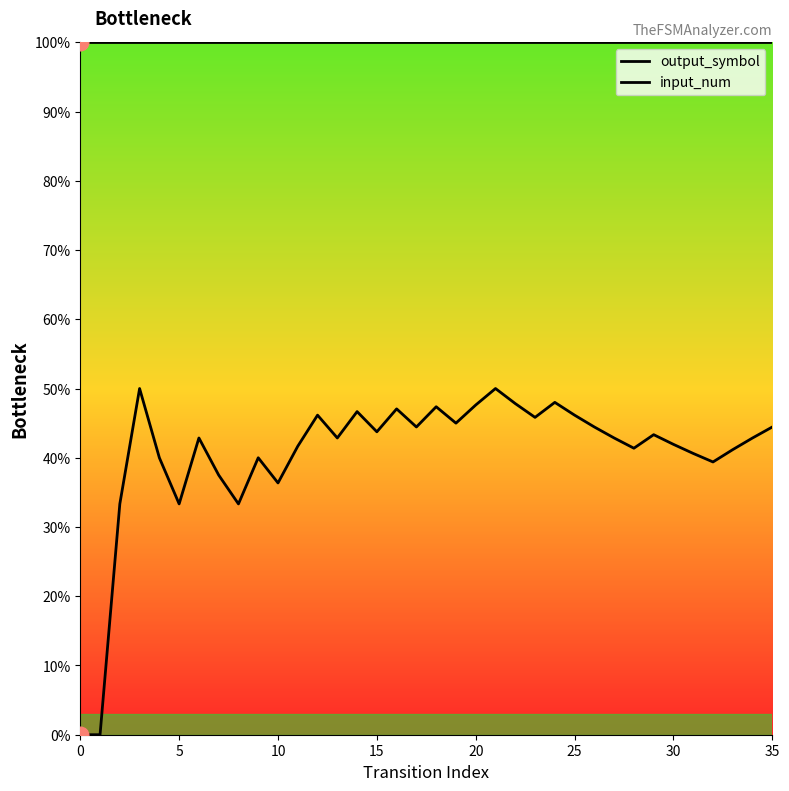

True or false: input_num has more than 1 interior local peaks.

False